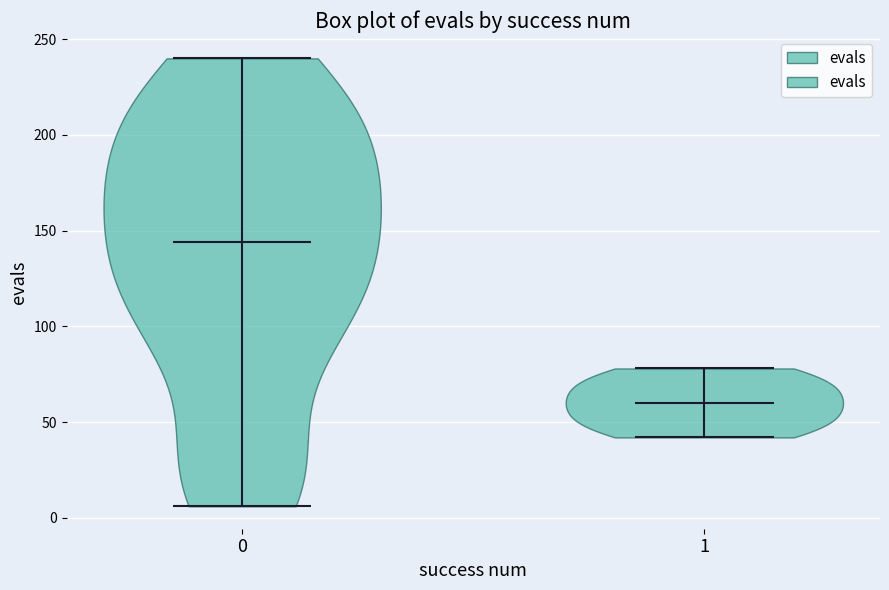

Reading left to right, read every violin against the y-axis: where its median line is, and the lowest and highest points it reaches. The values are not printed on the chart, so give them approximately, as read against the axis.

0: median line 145, lowest point 5, highest point 240
1: median line 60, lowest point 40, highest point 80